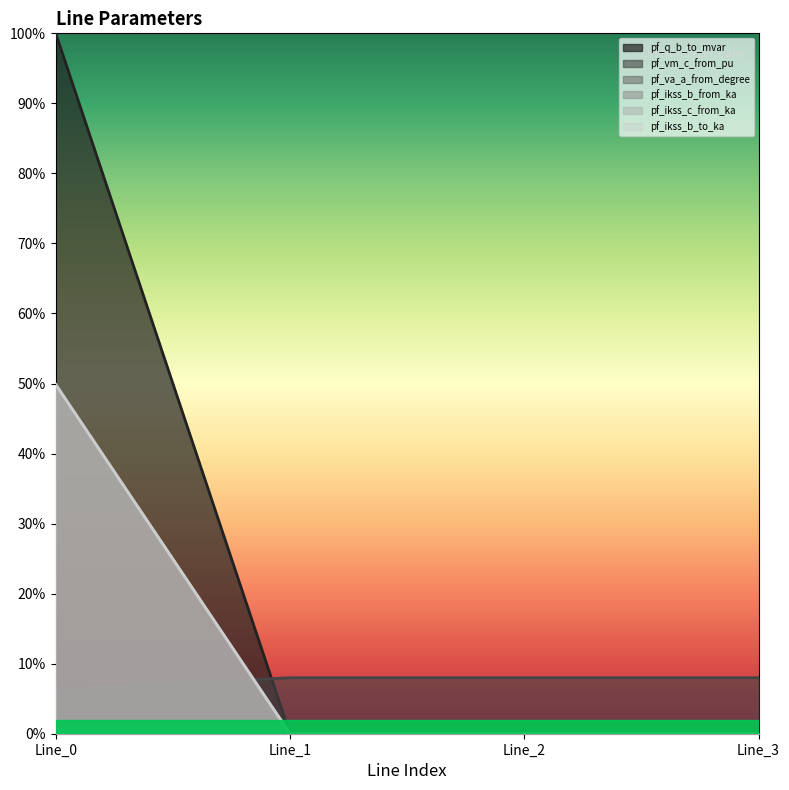

Is the value of pf_ikss_b_from_ka at Line_2 greater than the value of pf_ikss_b_to_ka at Line_3?

Yes